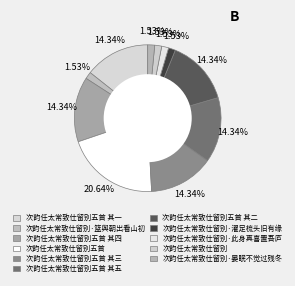

How many segments does this pie chart have?

11